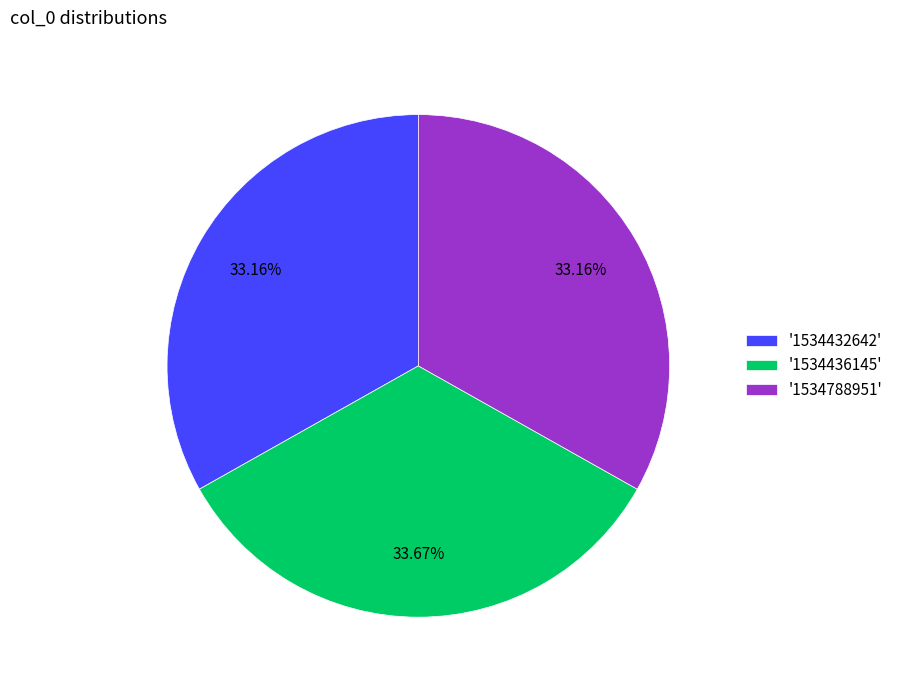

Between '1534788951' and '1534436145', which is larger?

'1534436145'